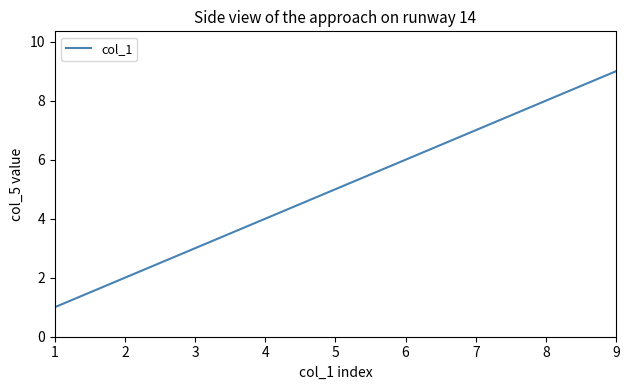

What is the minimum value shown in the chart?

1